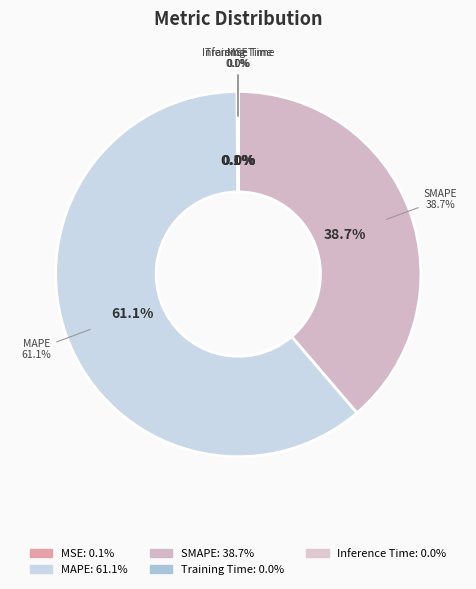

Do MAPE and MSE together represent more than half of the pie?

Yes